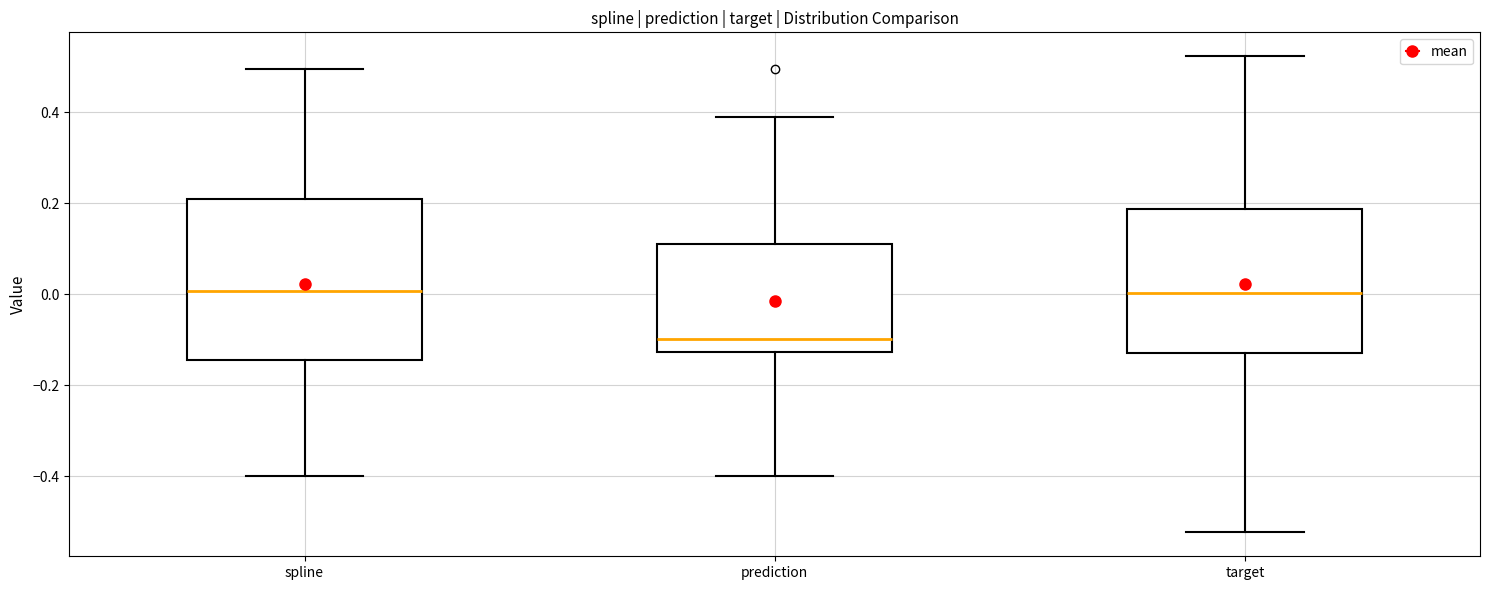

Where does the lower whisker of the box for target end on the y-axis? The values are not printed on the chart, so give them approximately, as read against the axis.

-0.52